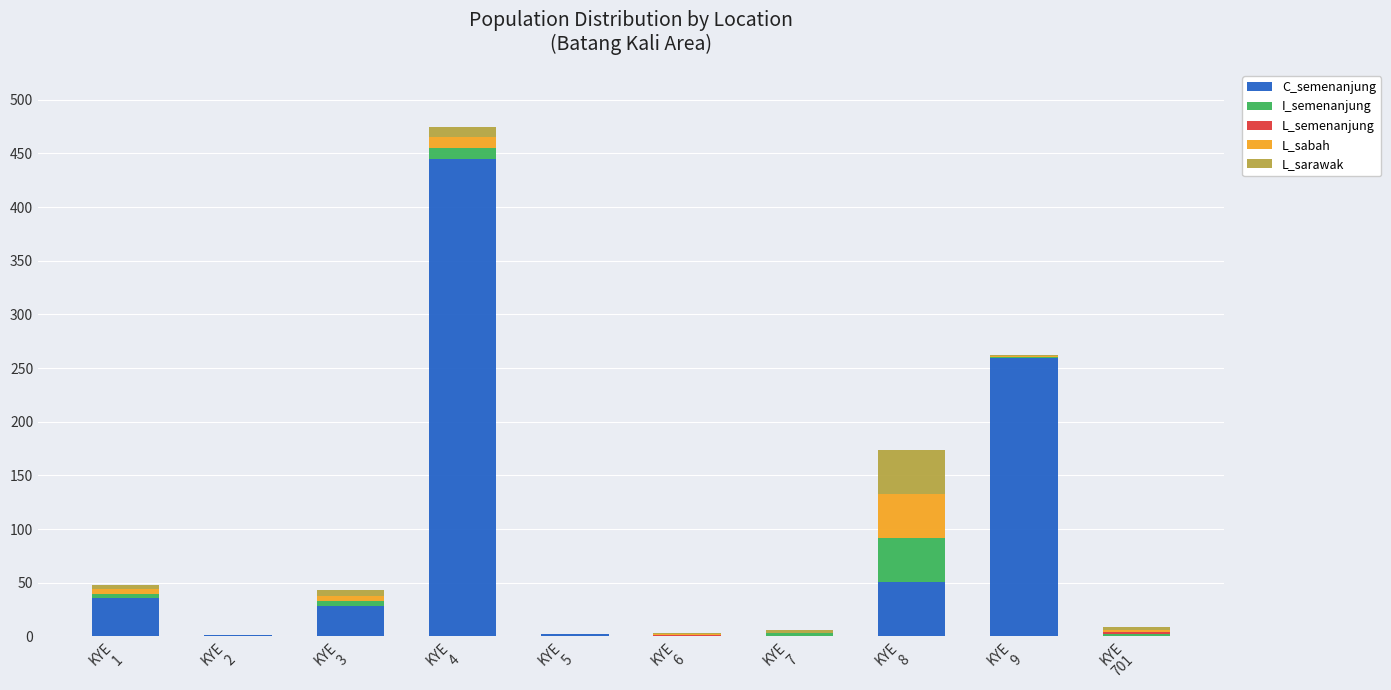

What is the maximum value for C_semenanjung?

445